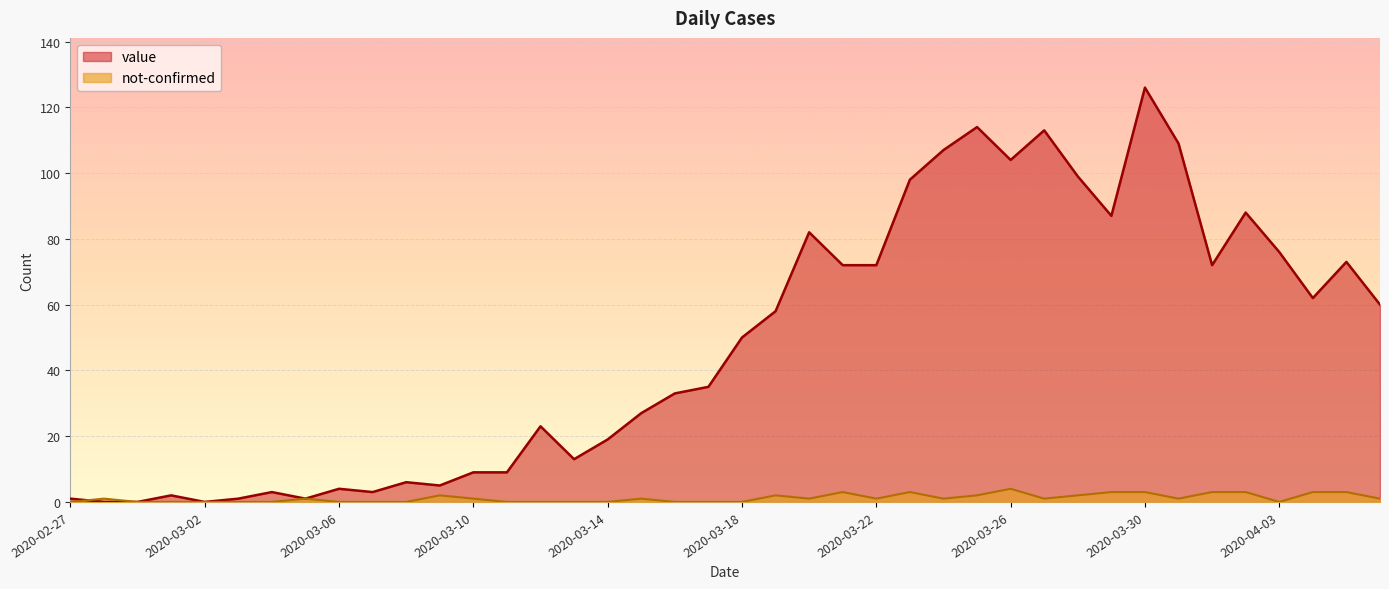

What is the value of the value point at the 12th from the left?

5